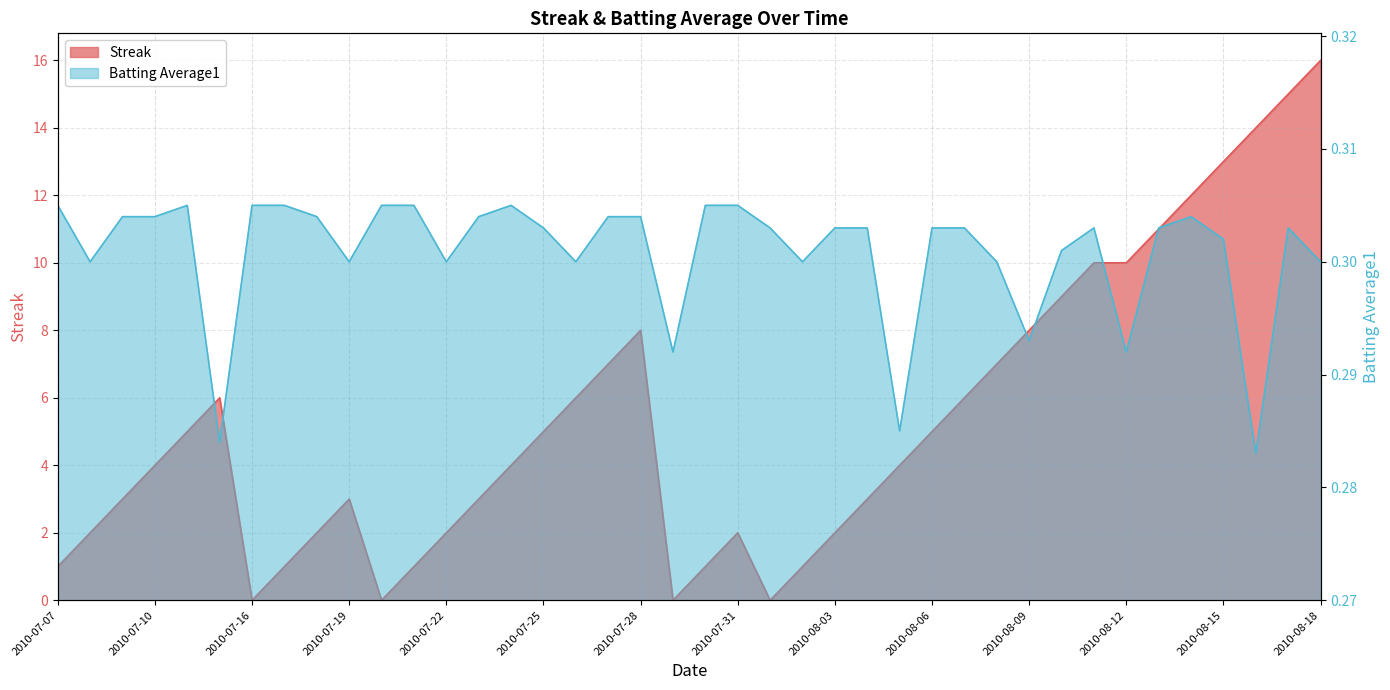

Which series has the largest total across all categories?

Streak